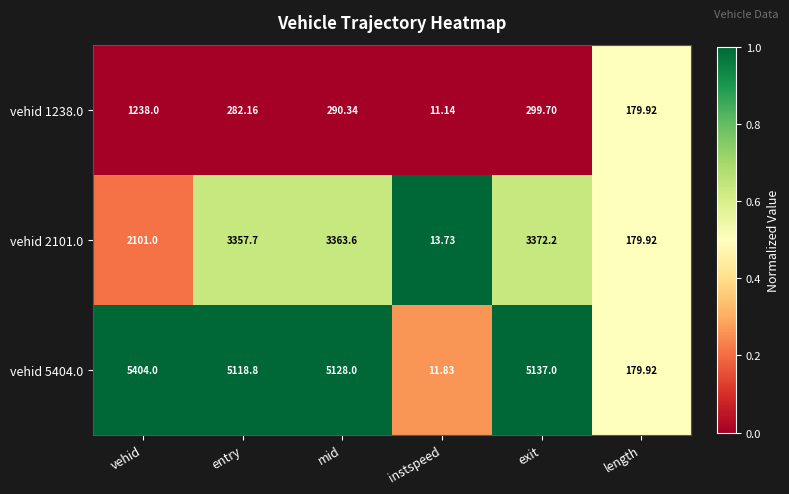

Where is vehid 5404.0 nearest to the value 2707?

entry